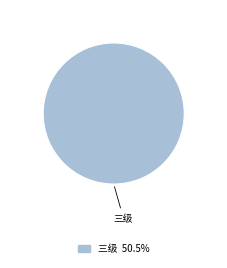

Is there any slice that represents more than half of the pie?

Yes